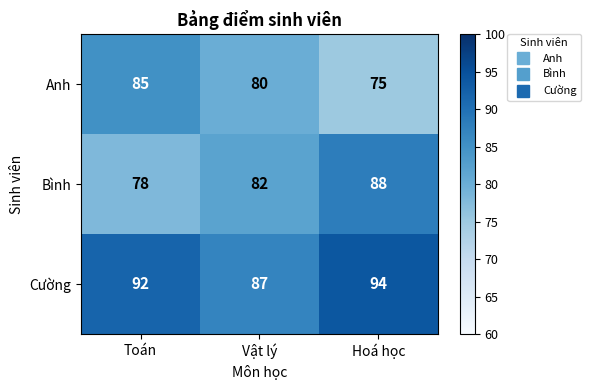

Which category has the highest value across all series?

Hoá học